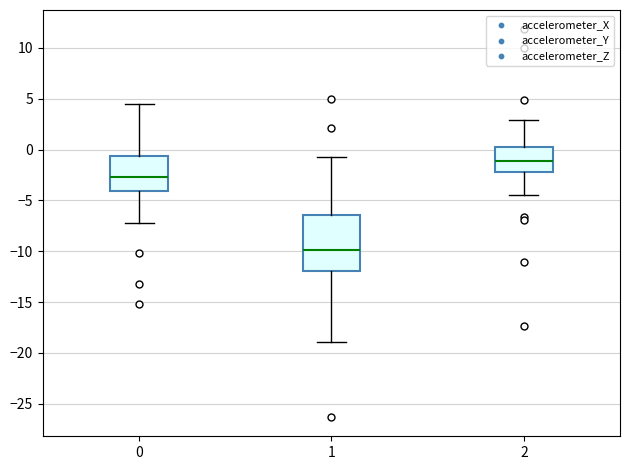

Where is the upper edge of the box at x = 1 on the y-axis? The values are not printed on the chart, so give them approximately, as read against the axis.

-6.5